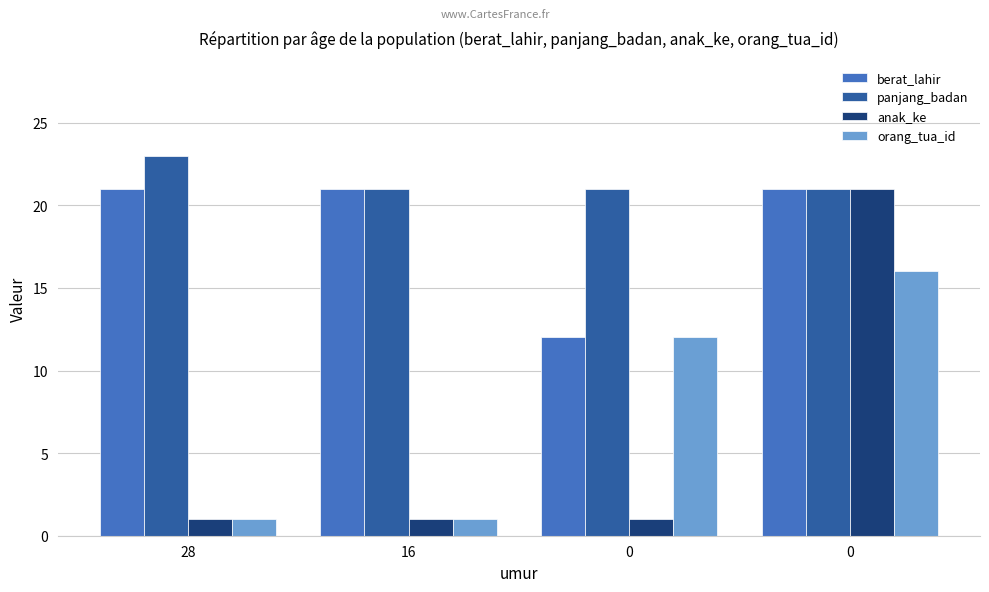

What is the maximum value for orang_tua_id?

16